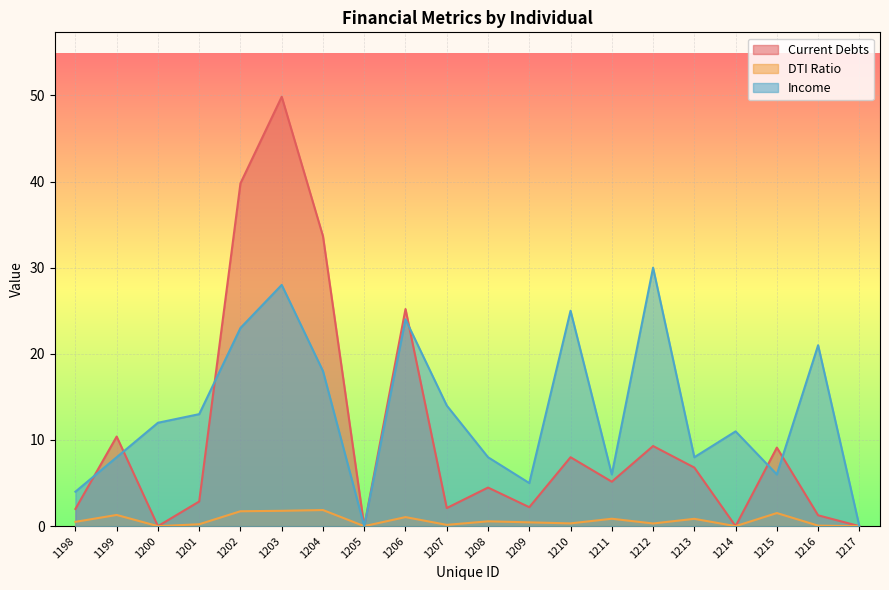

Reading right to left, what are all the values shown in this chart?

Current Debts: 0.0	1.3	9.1	0.0	6.8	9.3	5.2	8.0	2.2	4.5	2.1	25.2	0.0	33.7	49.8	39.8	2.9	0.0	10.4	2.0
DTI Ratio: 0.0	0.1	1.5	0.0	0.8	0.3	0.9	0.3	0.4	0.6	0.1	1.1	0.0	1.9	1.8	1.7	0.2	0.0	1.3	0.5
Income: 0.0	21.0	6.0	11.0	8.0	30.0	6.0	25.0	5.0	8.0	14.0	24.0	0.0	18.0	28.0	23.0	13.0	12.0	8.0	4.0